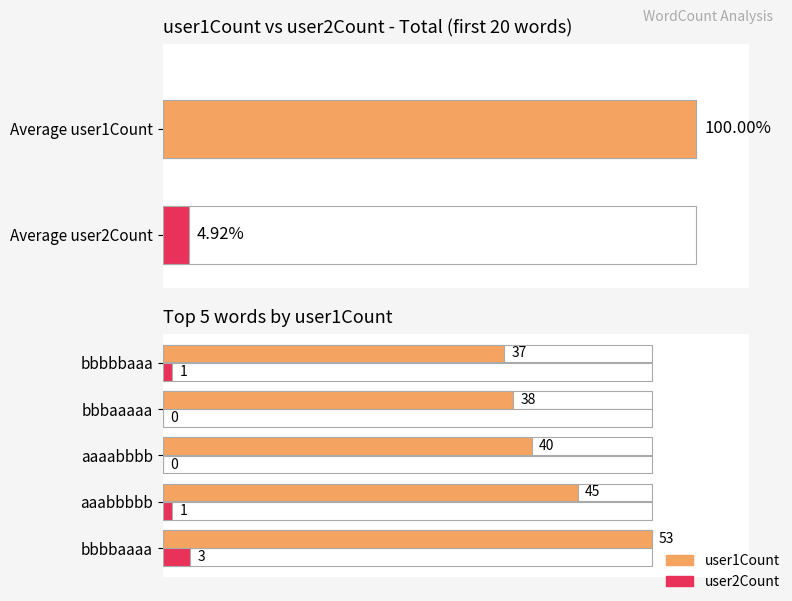

Does the chart contain any negative values?

No